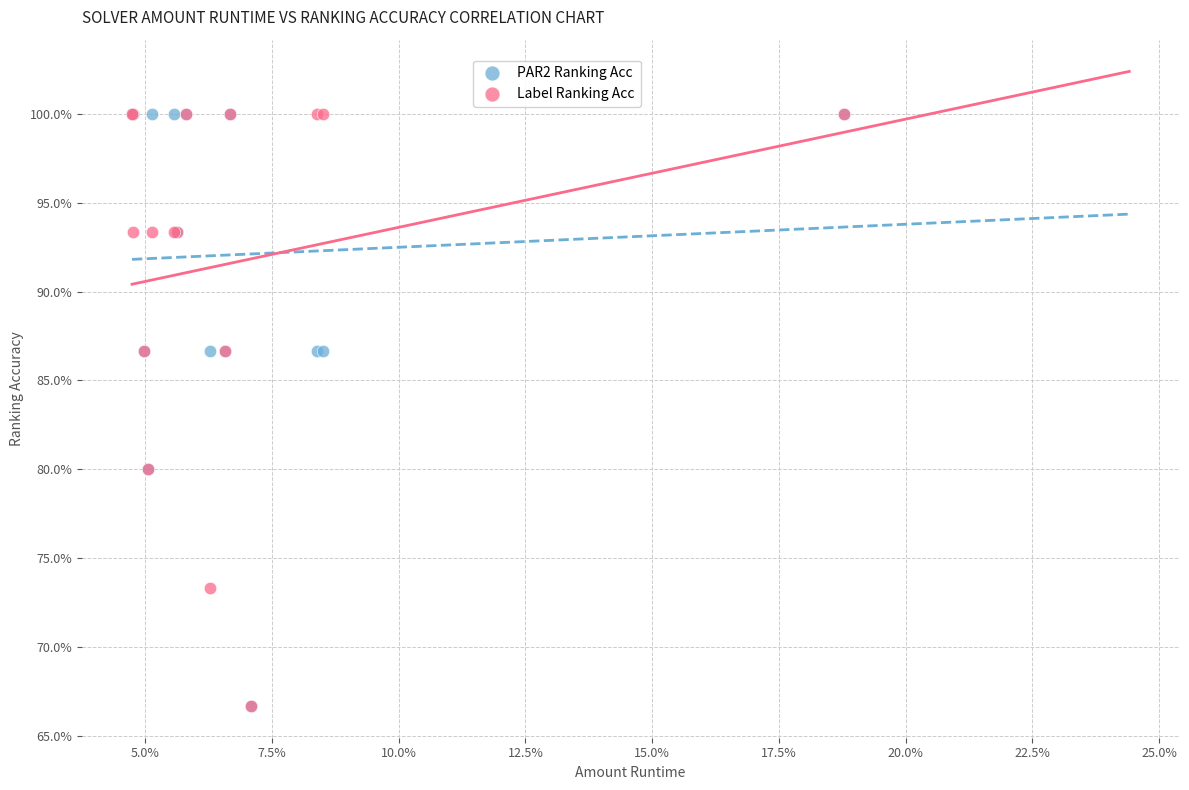

What are all the series names shown in the legend?

PAR2 Ranking Acc, Label Ranking Acc